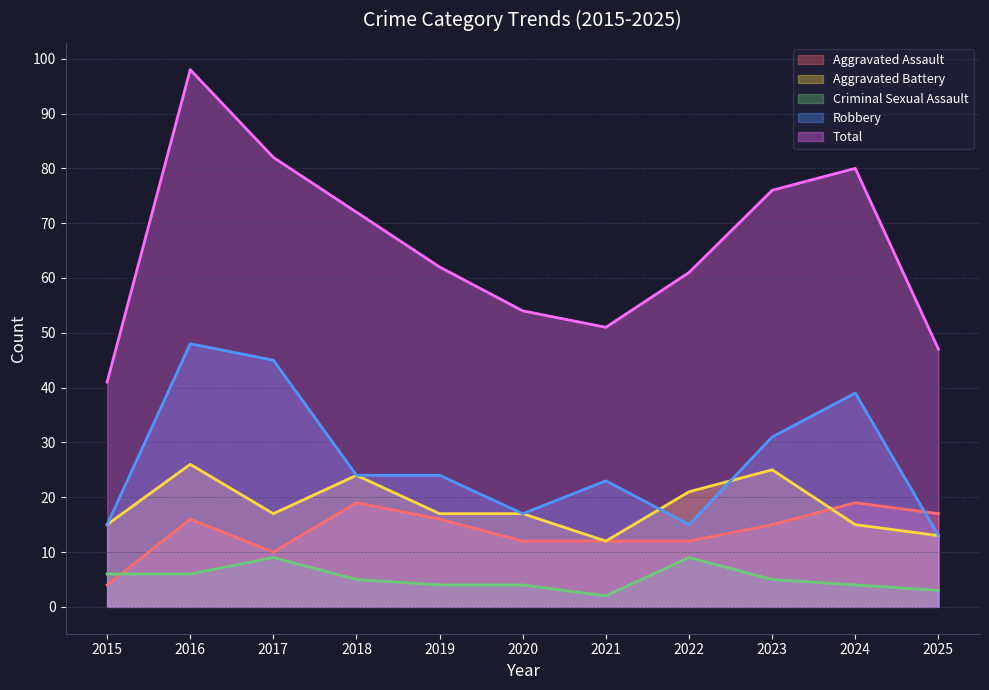

The Criminal Sexual Assault series shows 5 at 2023. True or false?

True